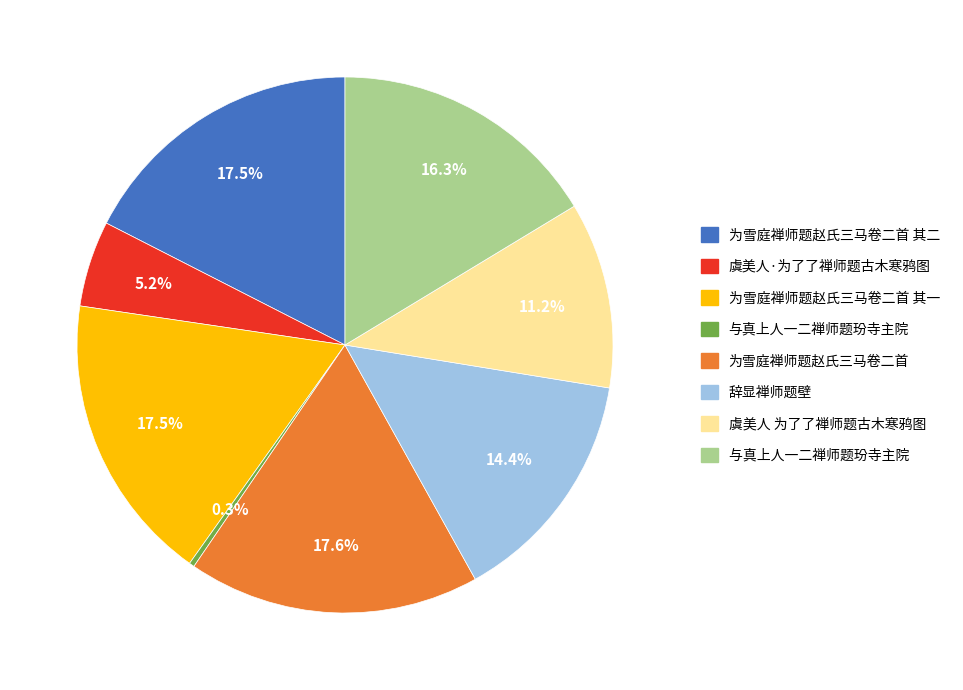

Does any single category account for the majority?

No